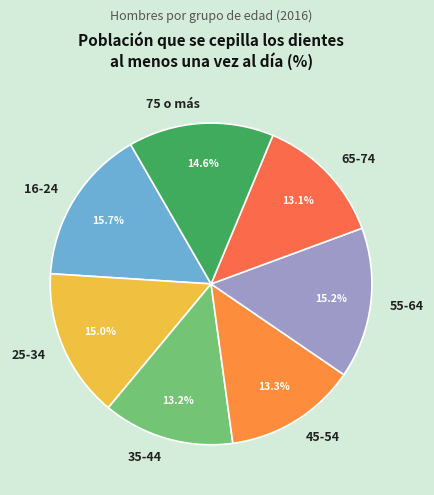

Does 25-34 account for over 50% of the chart?

No